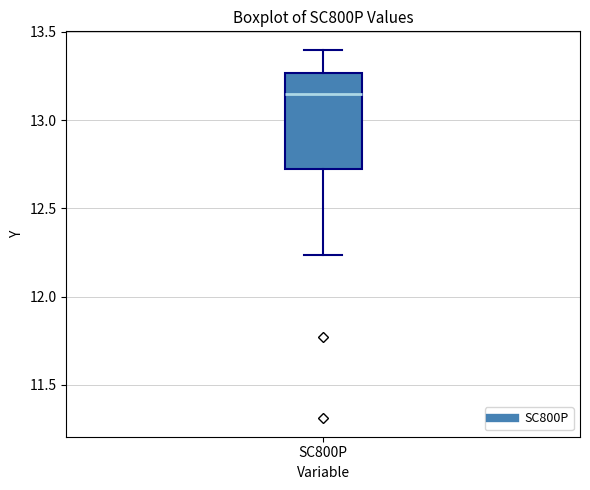

Transcribe this box plot: give where the median line is, the range the box spans, and where the two whiskers end, as read against the y-axis. The values are not printed on the chart, so give them approximately, as read against the axis.

median 13.15, box 12.70 to 13.25, whiskers 12.25 to 13.40